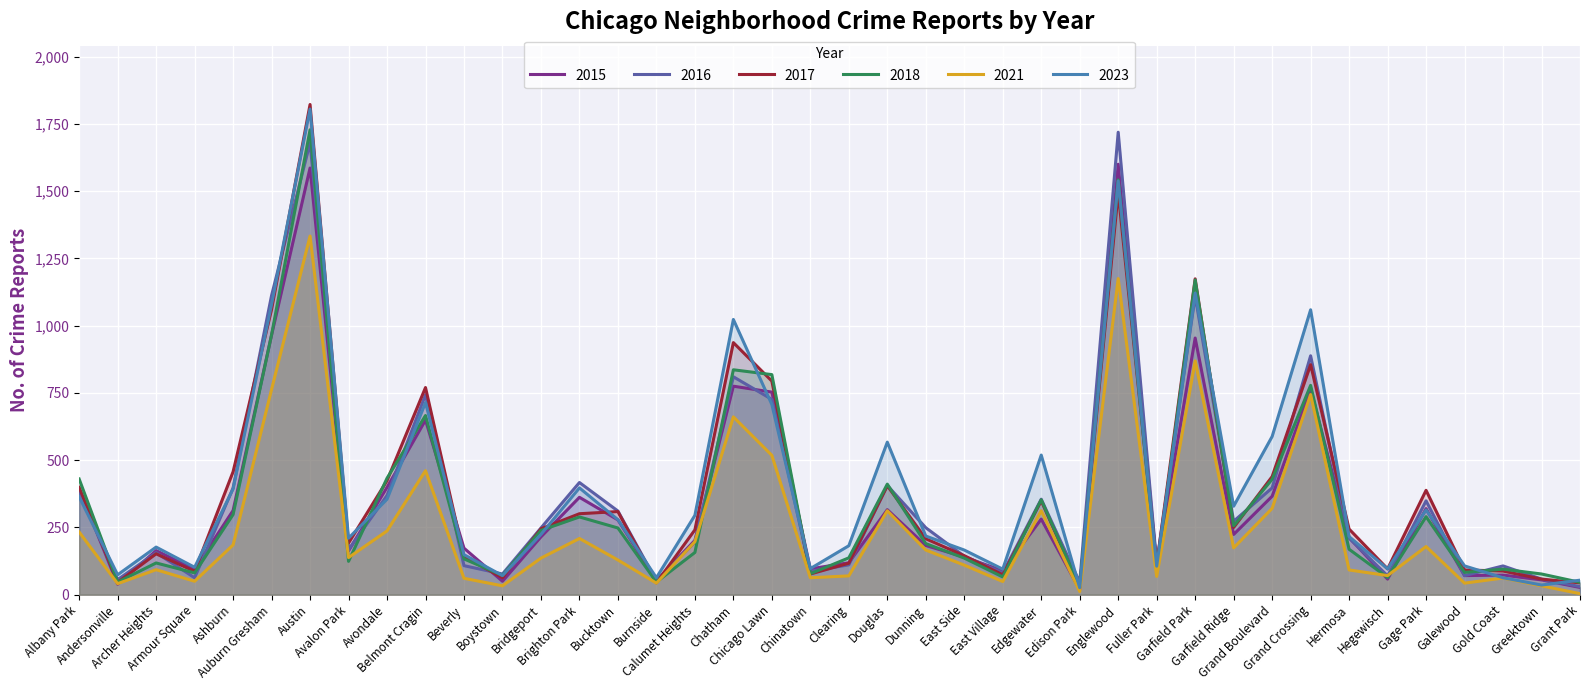

Which series has the widest spread of values?

2017